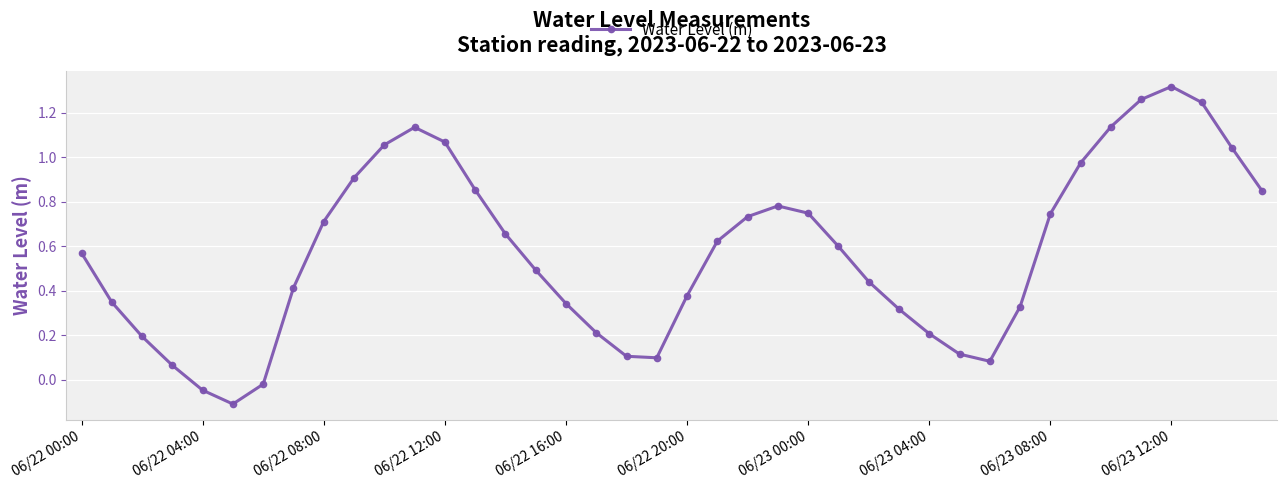

What is the difference between the maximum and minimum values?

1.4